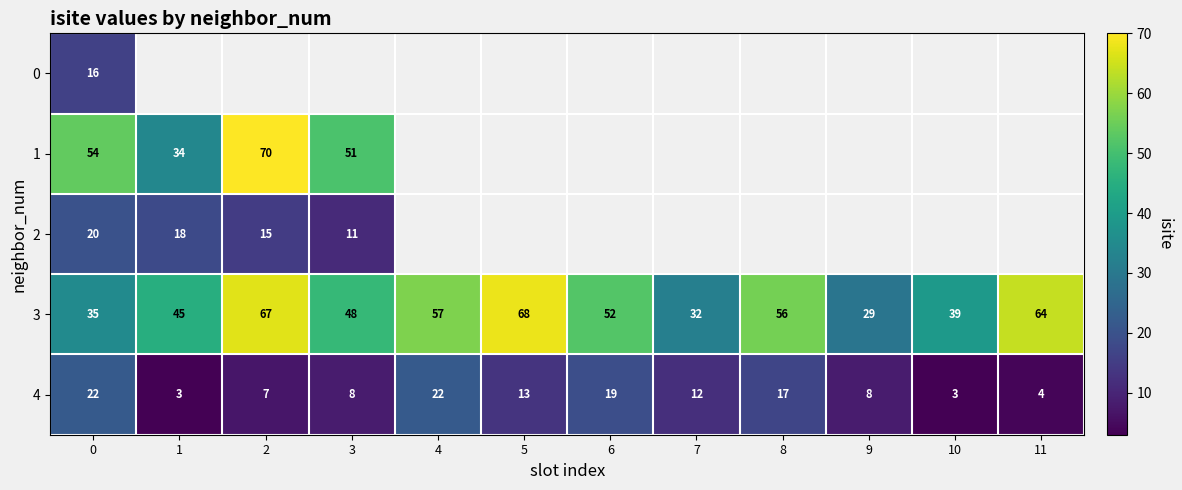

Rank the categories by 3 value from lowest to highest.

9, 7, 0, 10, 1, 3, 6, 8, 4, 11, 2, 5